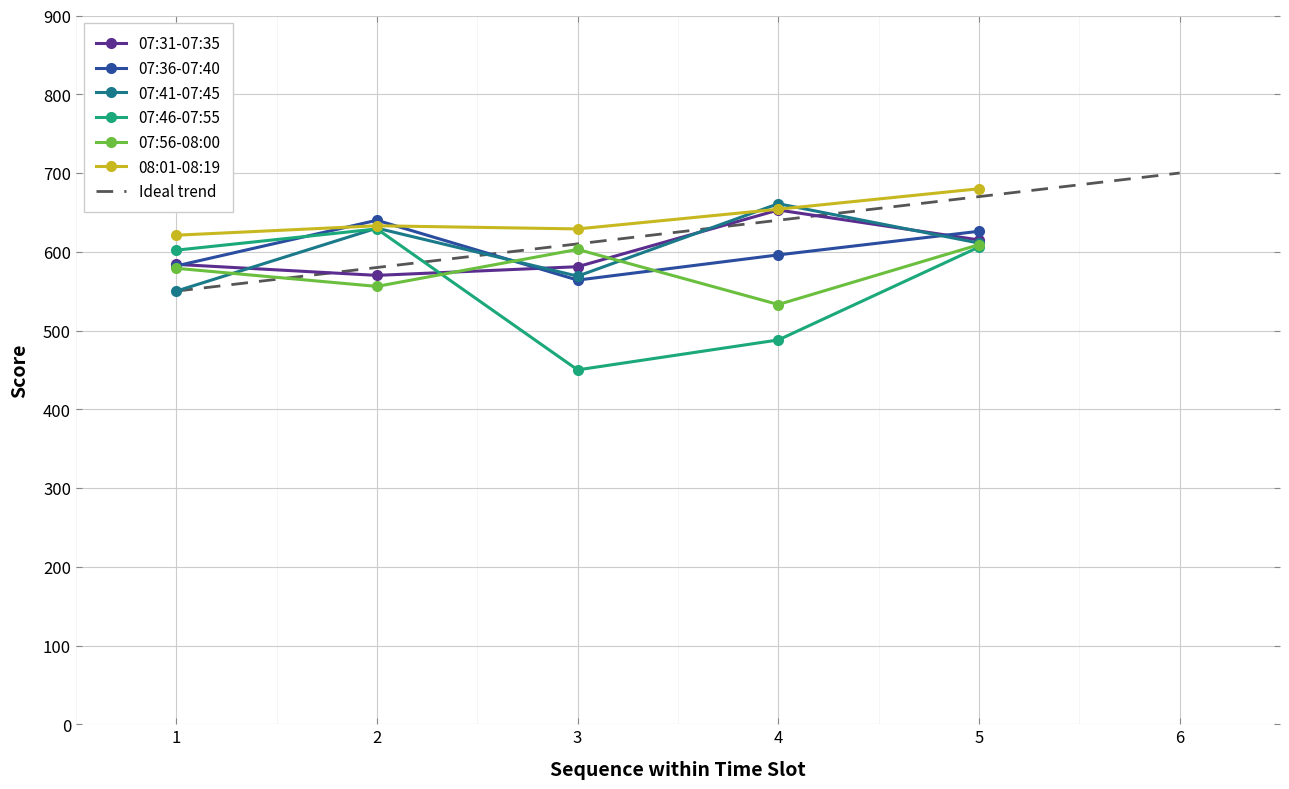

Reading left to right, what are all the values shown in this chart?

07:31-07:35: 1=584	2=570	3=581	4=653	5=615
07:36-07:40: 1=582	2=640	3=564	4=596	5=626
07:41-07:45: 1=550	2=630	3=569	4=661	5=611
07:46-07:55: 1=602	2=629	3=450	4=488	5=606
07:56-08:00: 1=579	2=556	3=603	4=533	5=609
08:01-08:19: 1=621	2=633	3=629	4=654	5=680